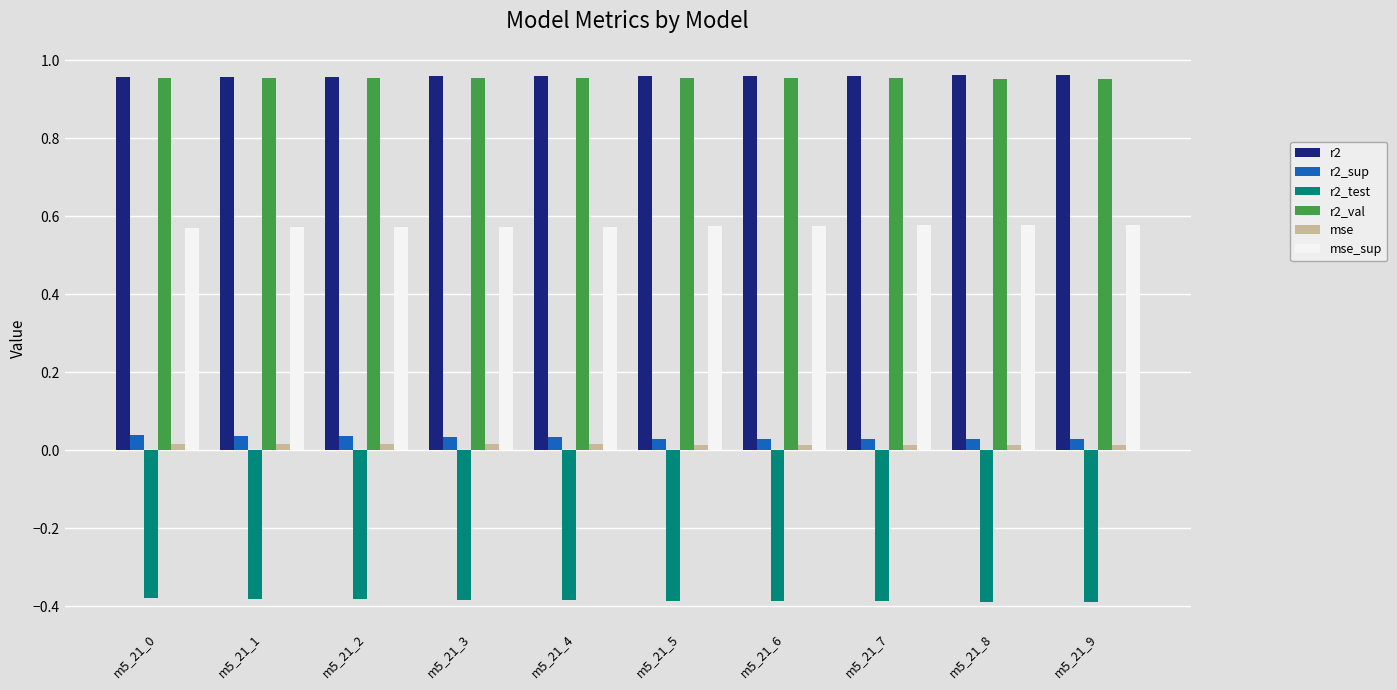

Is the value of r2 at m5_21_5 greater than the value of mse_sup at m5_21_7?

Yes